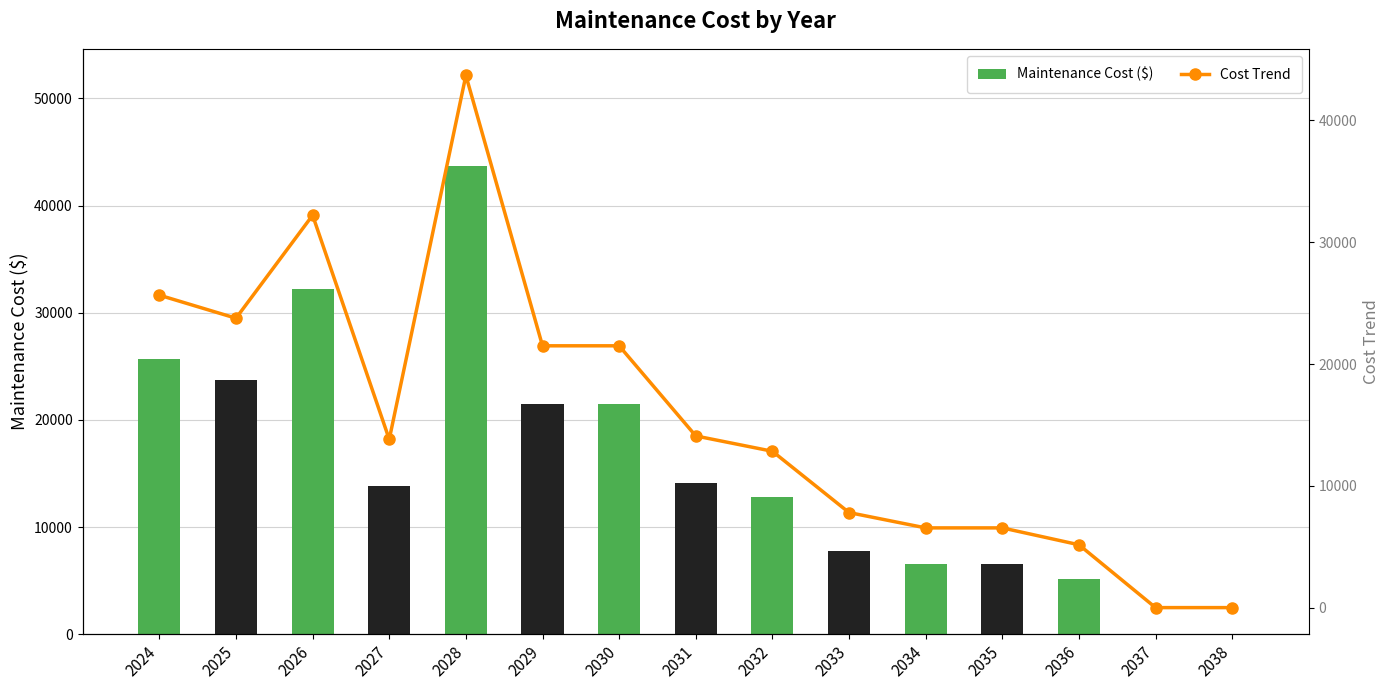

At how many categories does at least one series exceed 40485?

1